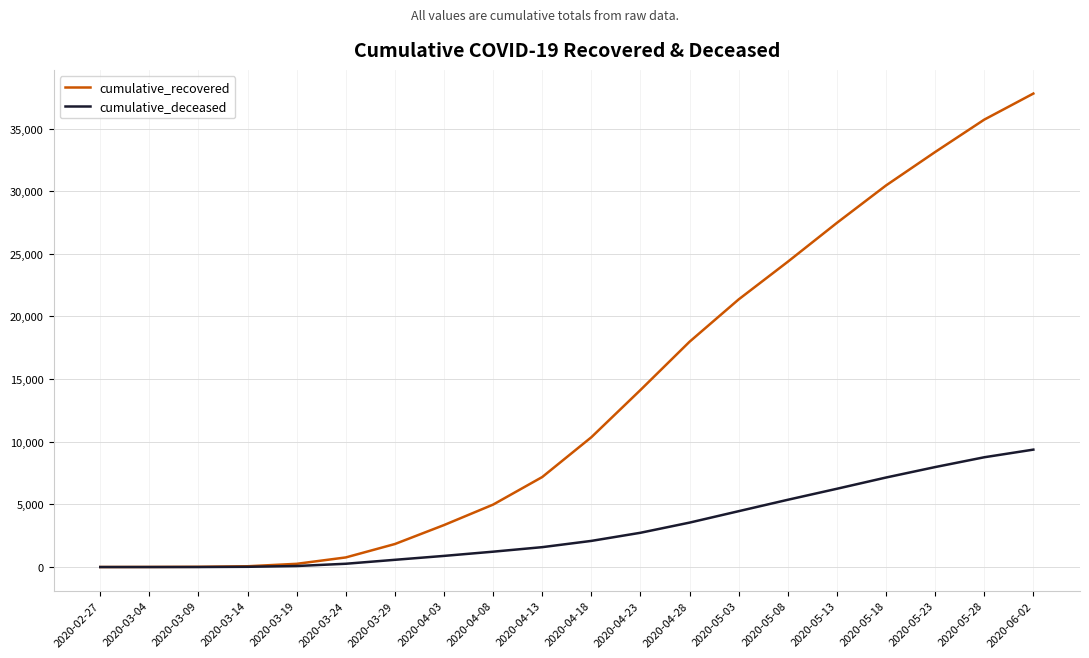

What is the difference between the maximum and second lowest values in the cumulative_recovered series?

37781